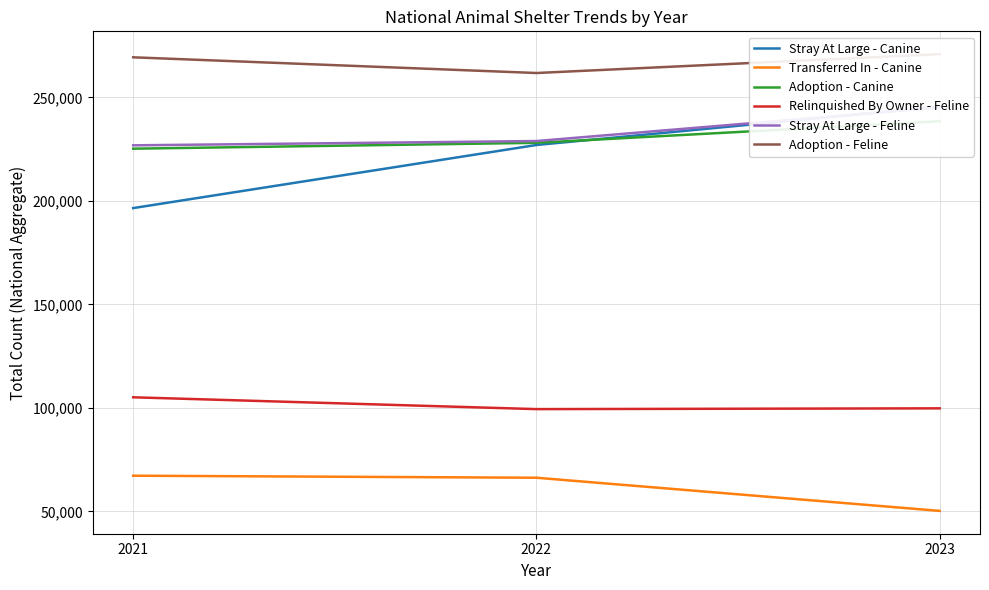

At which label does Stray At Large - Feline reach its peak?

2023